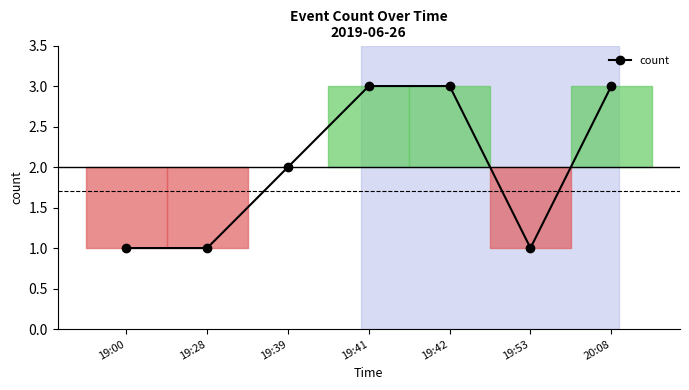

What is the maximum value shown in the chart?

3